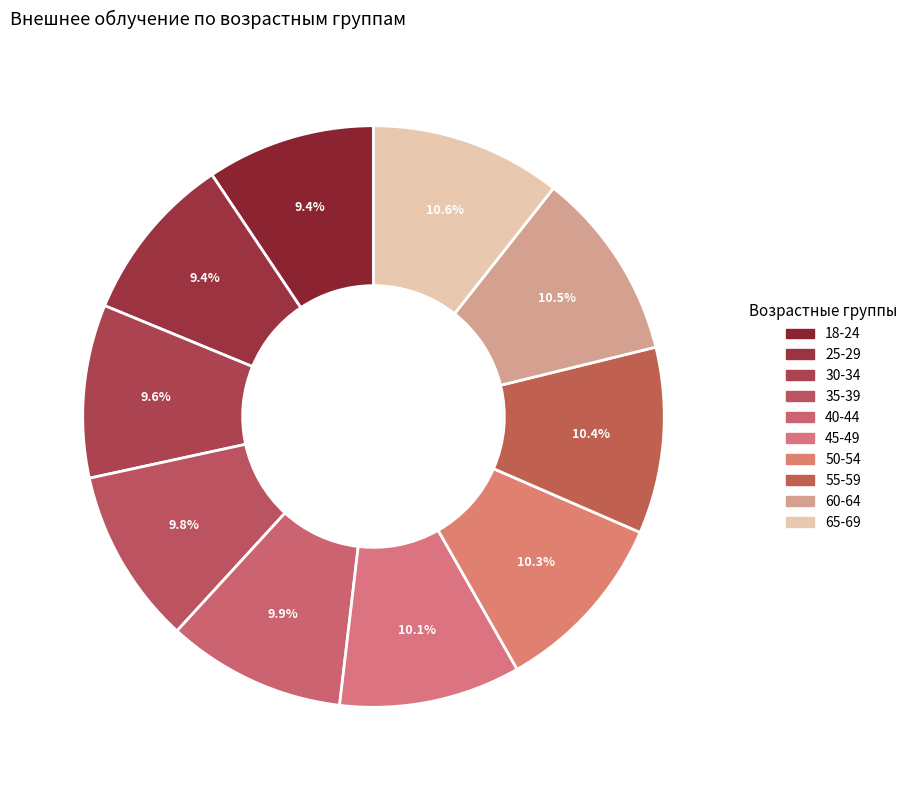

Does 30-34 represent more than half of the total?

No